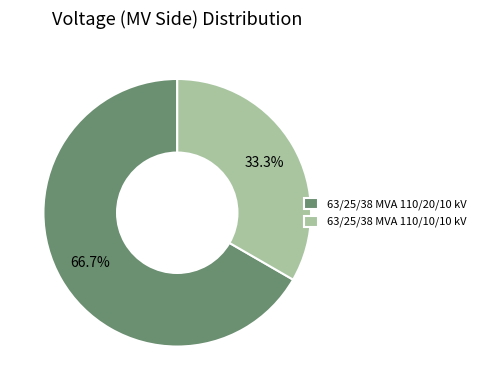

To the nearest percent, what is the combined percentage of 63/25/38 MVA 110/20/10 kV and 63/25/38 MVA 110/10/10 kV?

100%